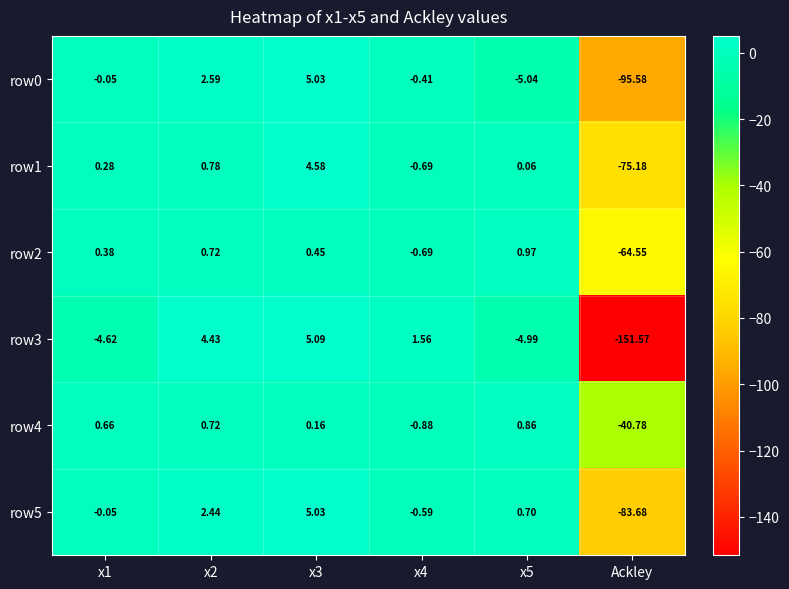

At which category is the sum across all series the highest?

x3